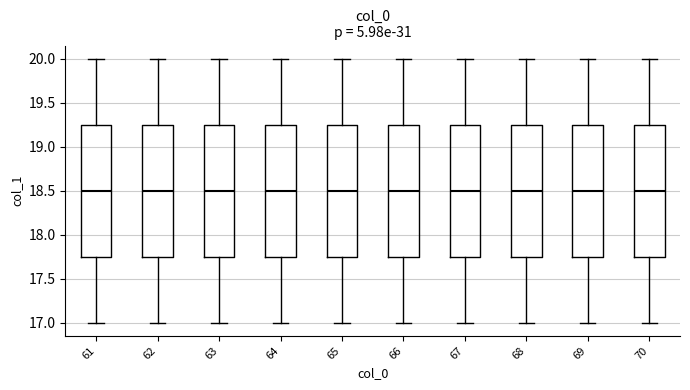

Where does the upper whisker of the box at x = 63 end on the y-axis? The values are not printed on the chart, so give them approximately, as read against the axis.

20.00